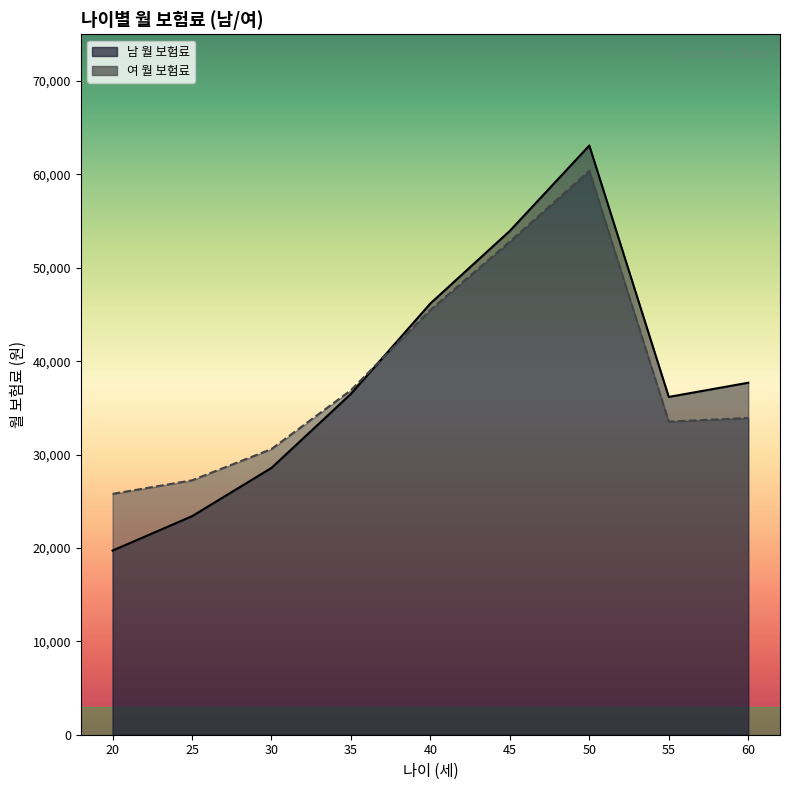

True or false: 남 월 보험료 has a value of 50354 at 55.

False